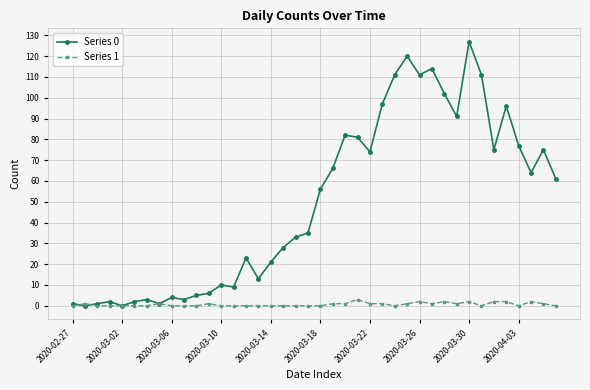

Which series has the widest spread of values?

Series 0